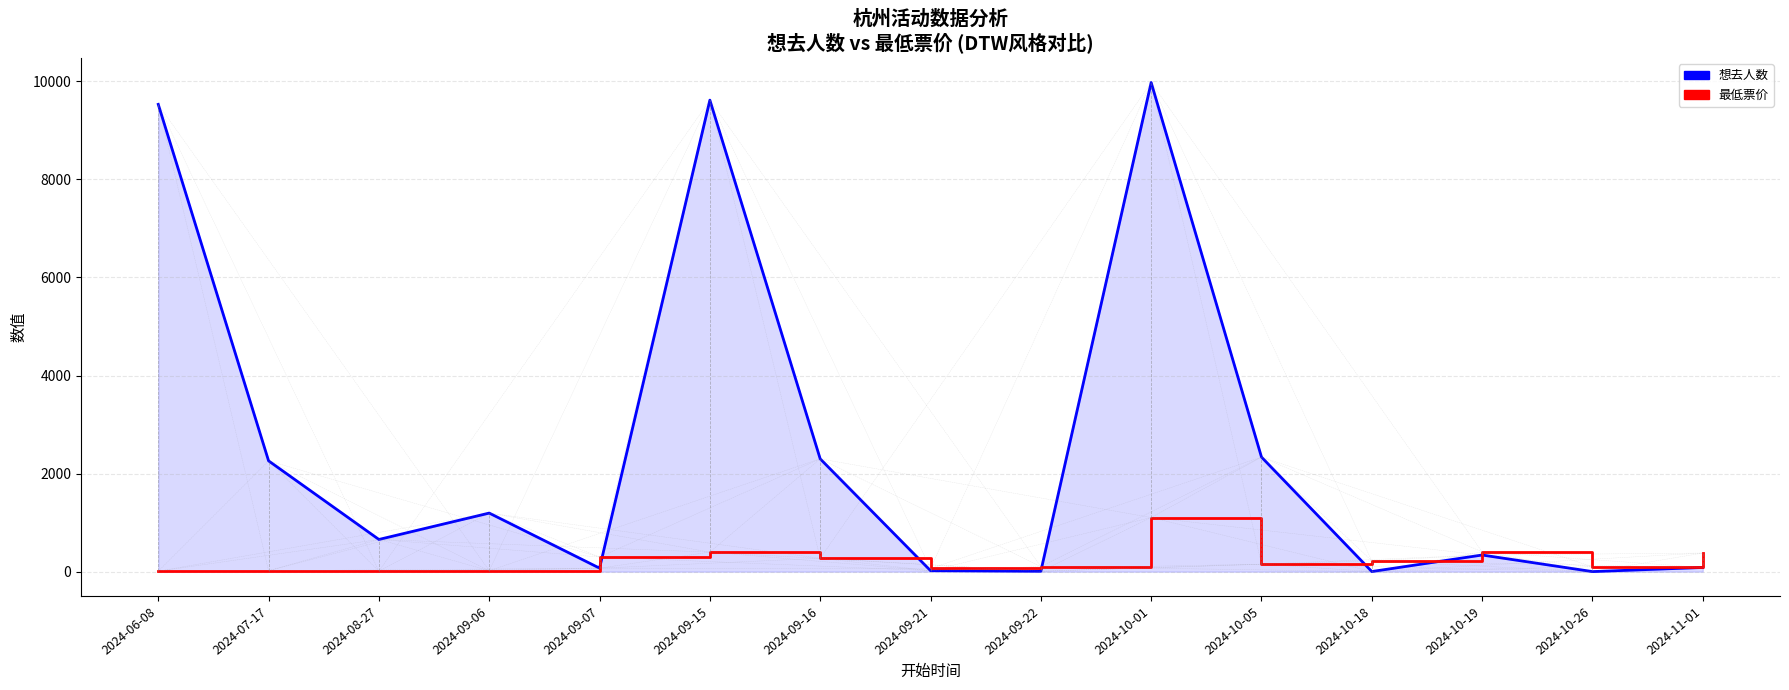

What is the maximum value shown in the chart?

9974